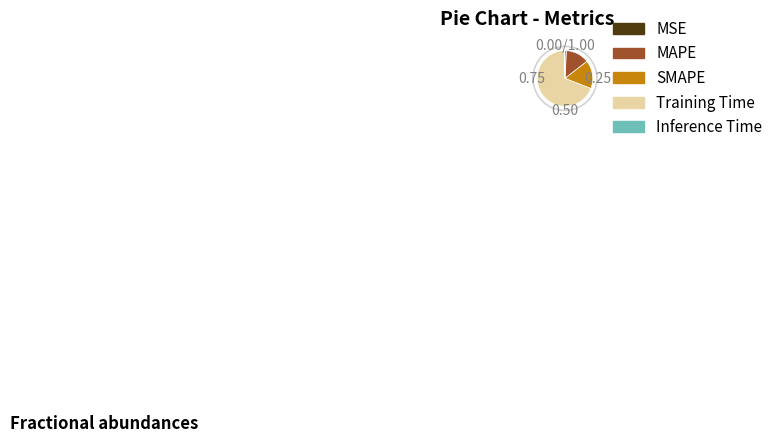

Is it true that MAPE is 1% of the pie?

False